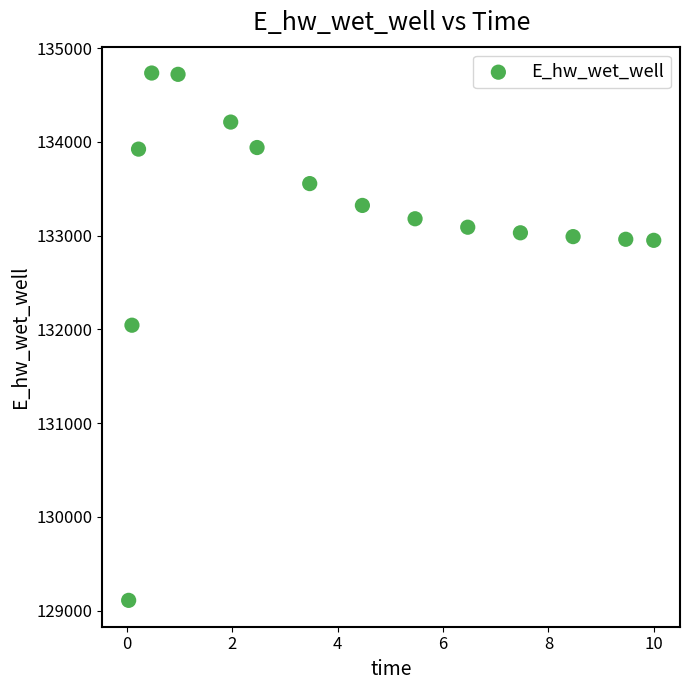

What is the range of X values (max minus min)?

10.0